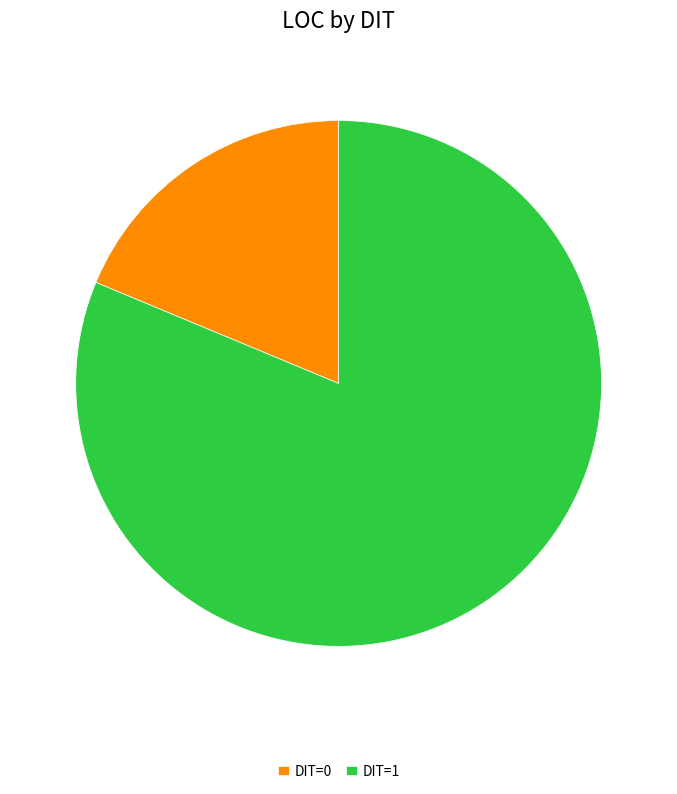

Which slice is the smallest?

DIT=0